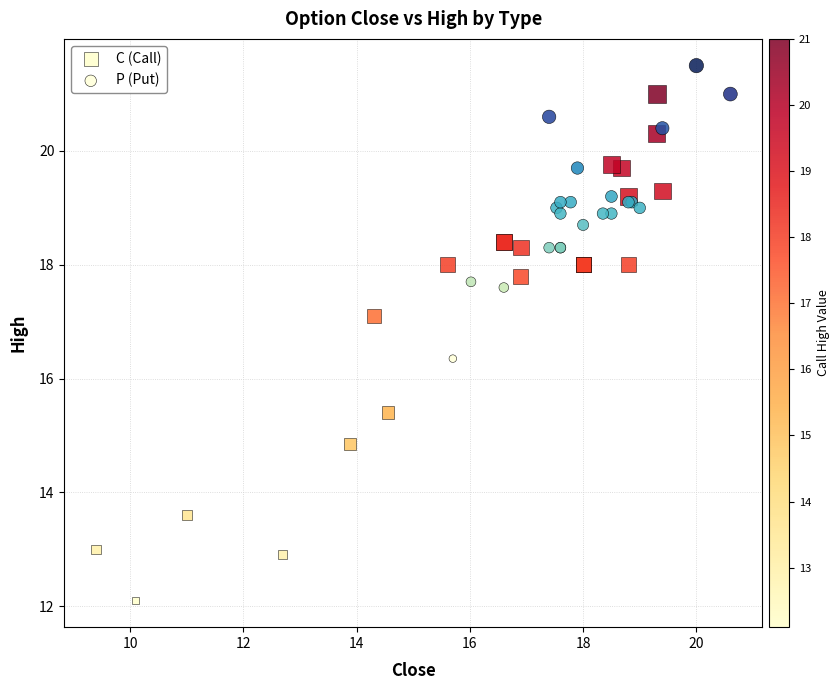

Which series reaches the minimum Y coordinate?

C (Call)